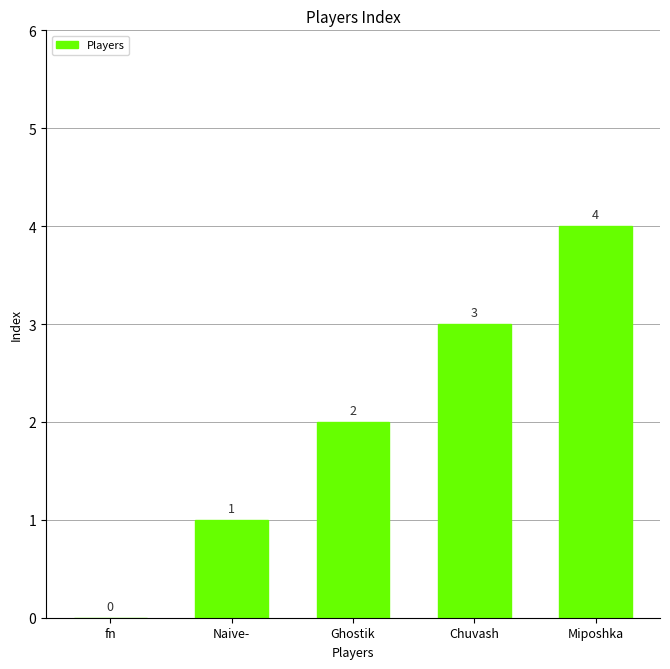

At which label is the value closest to 2?

Ghostik